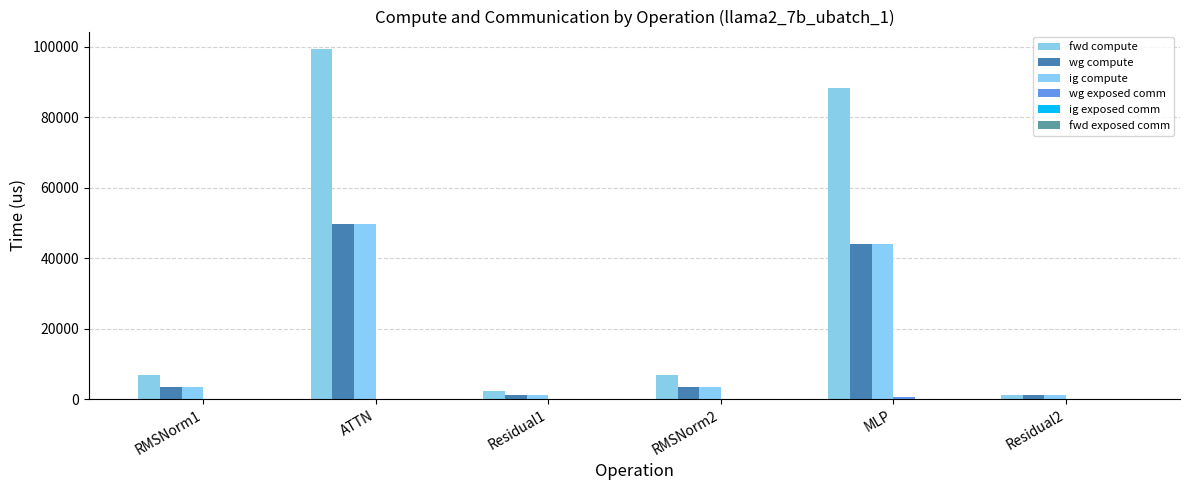

At which category is the sum across all series the highest?

ATTN